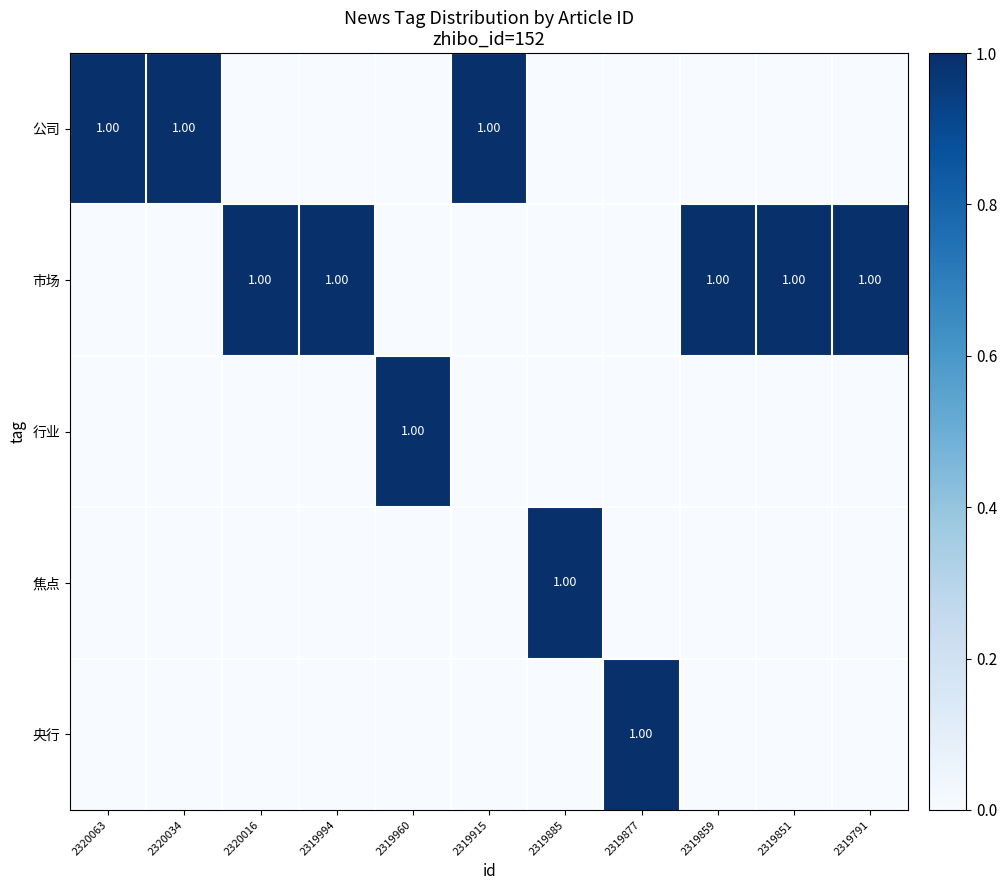

At how many categories does at least one series exceed 0?

11